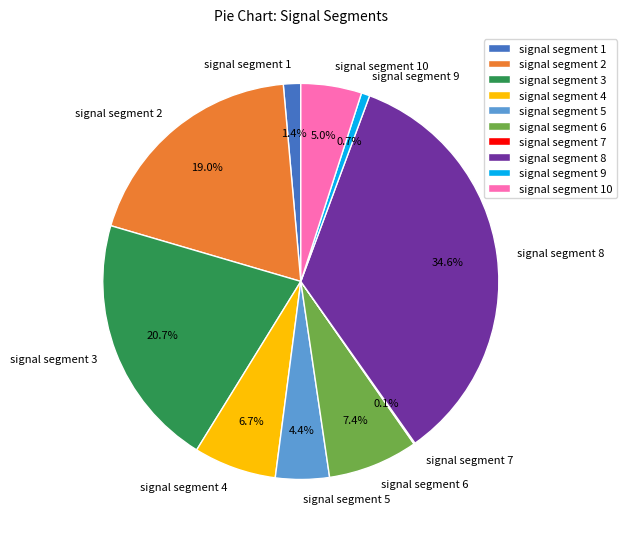

Is it true that signal segment 1 is 1% of the pie?

True